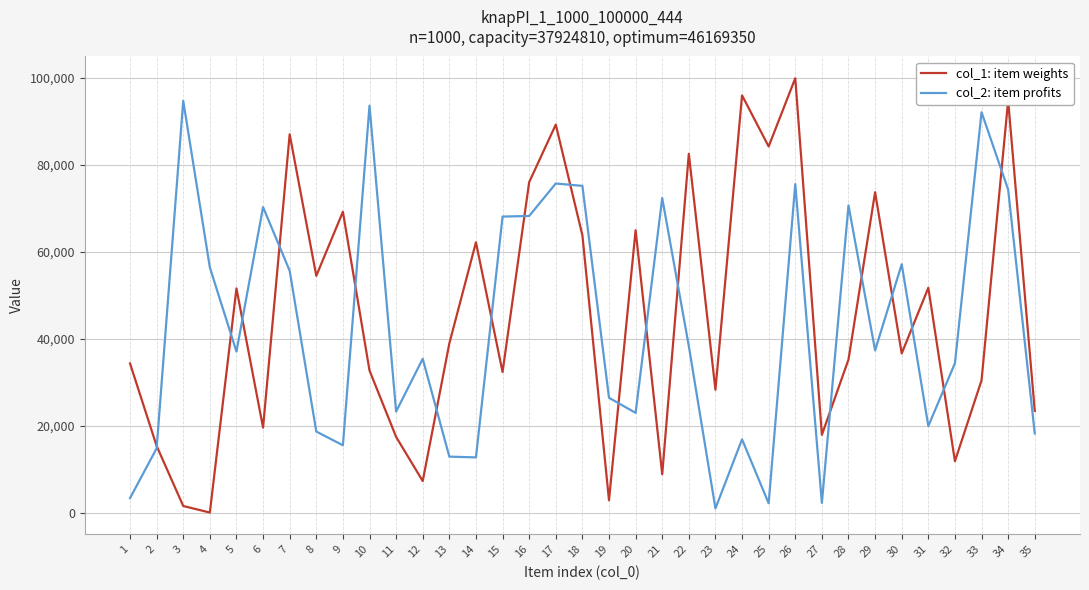

Where does the col_2: item profits series first go above 37111?

3